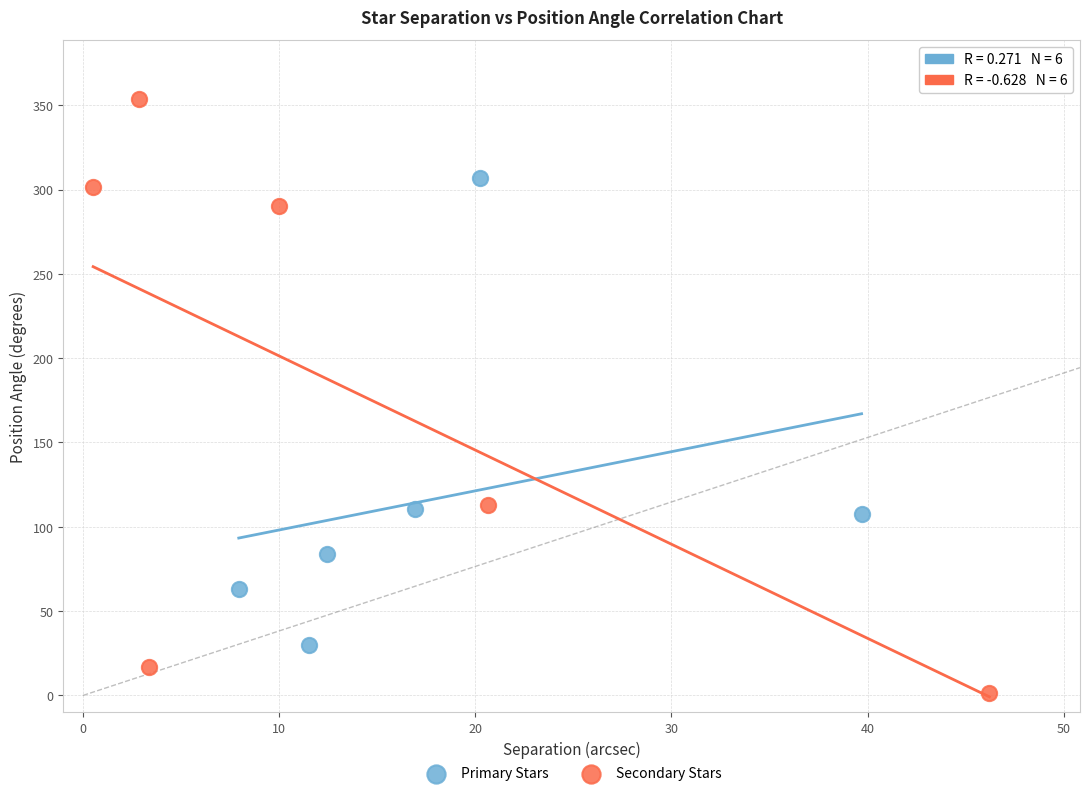

What are all the series names shown in the legend?

Primary Stars, Secondary Stars